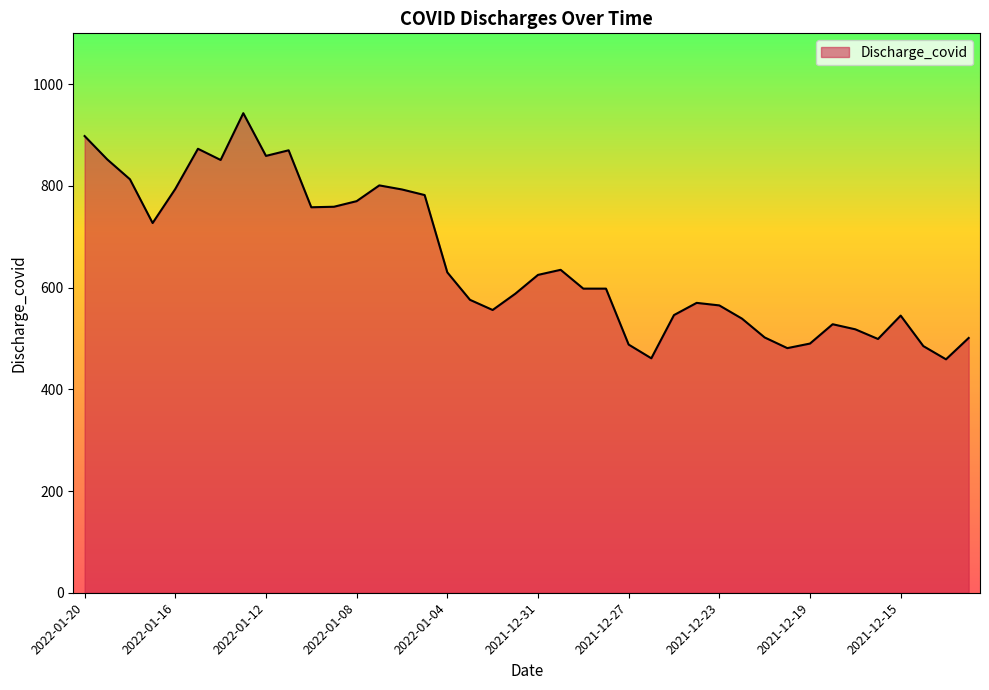

What is the difference between the maximum and minimum values?

484